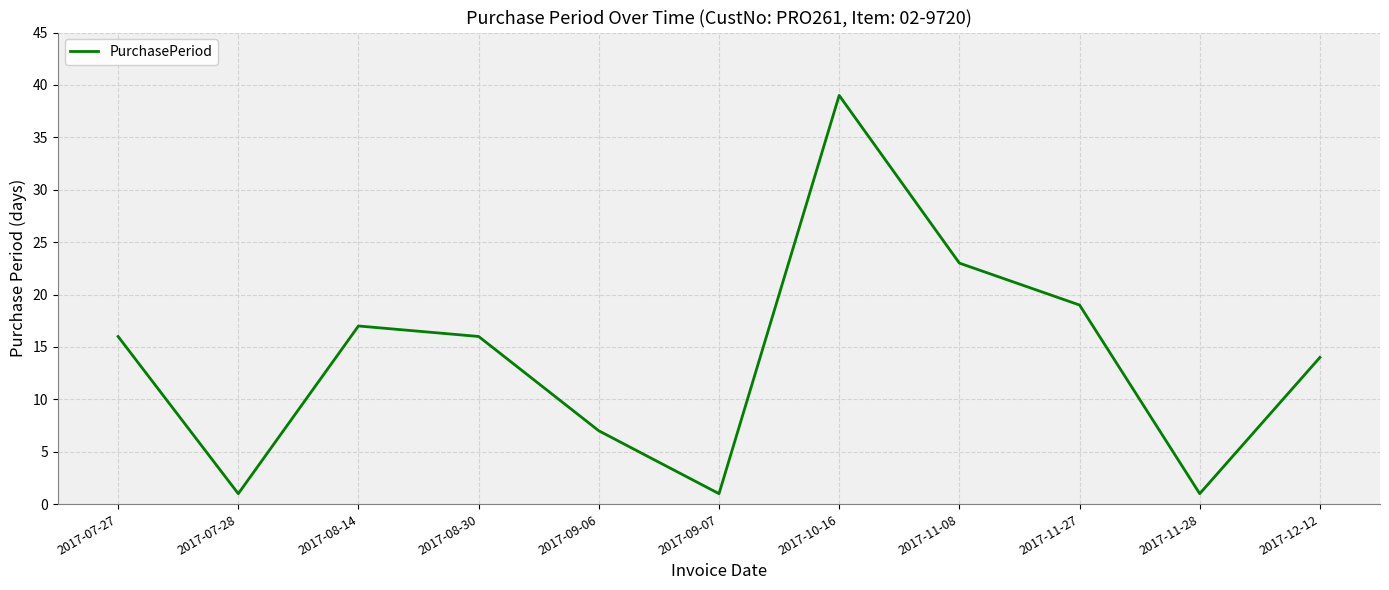

Approximately how many times larger is the value at 2017-12-12 compared to 2017-10-16?

0.4